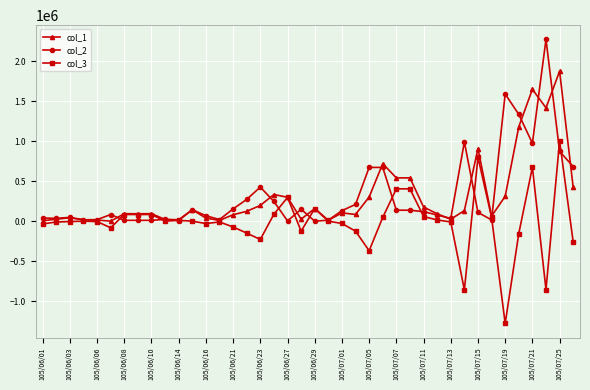

What is the minimum value for col_3?

-1279000